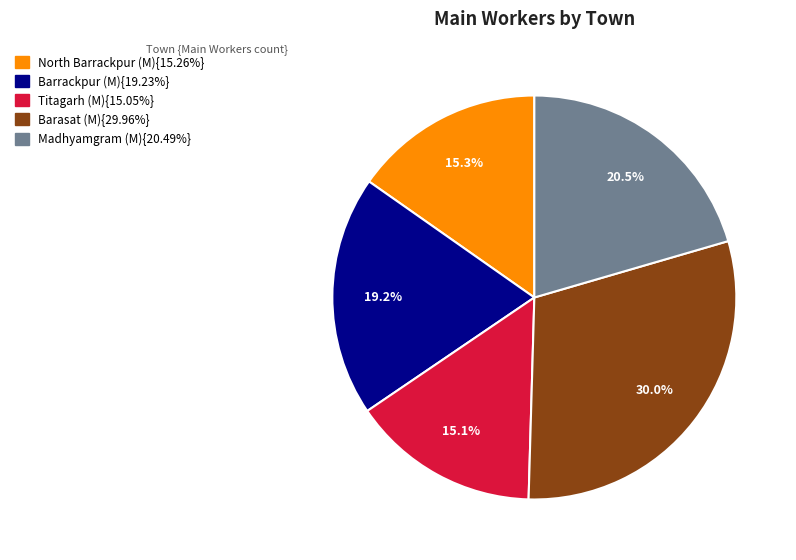

Is there a majority slice in this chart?

No